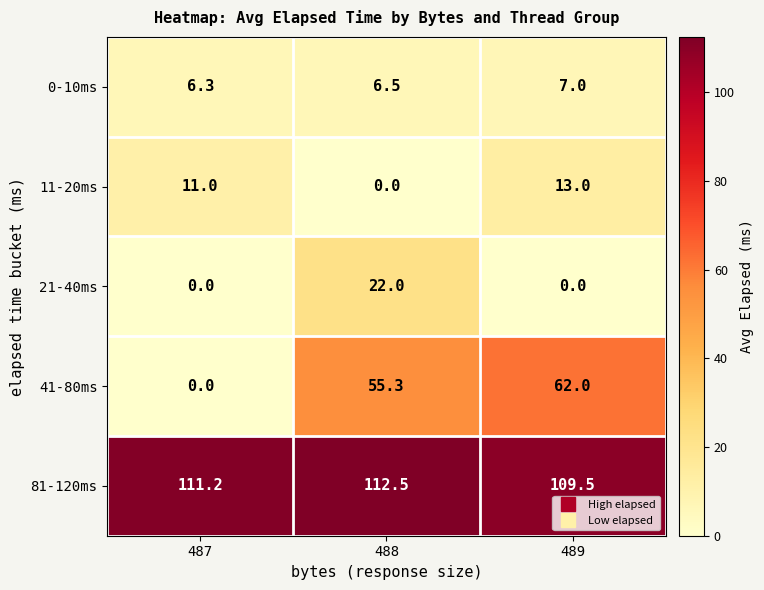

The value of 41-80ms at 487 is -29.8. True or false?

False